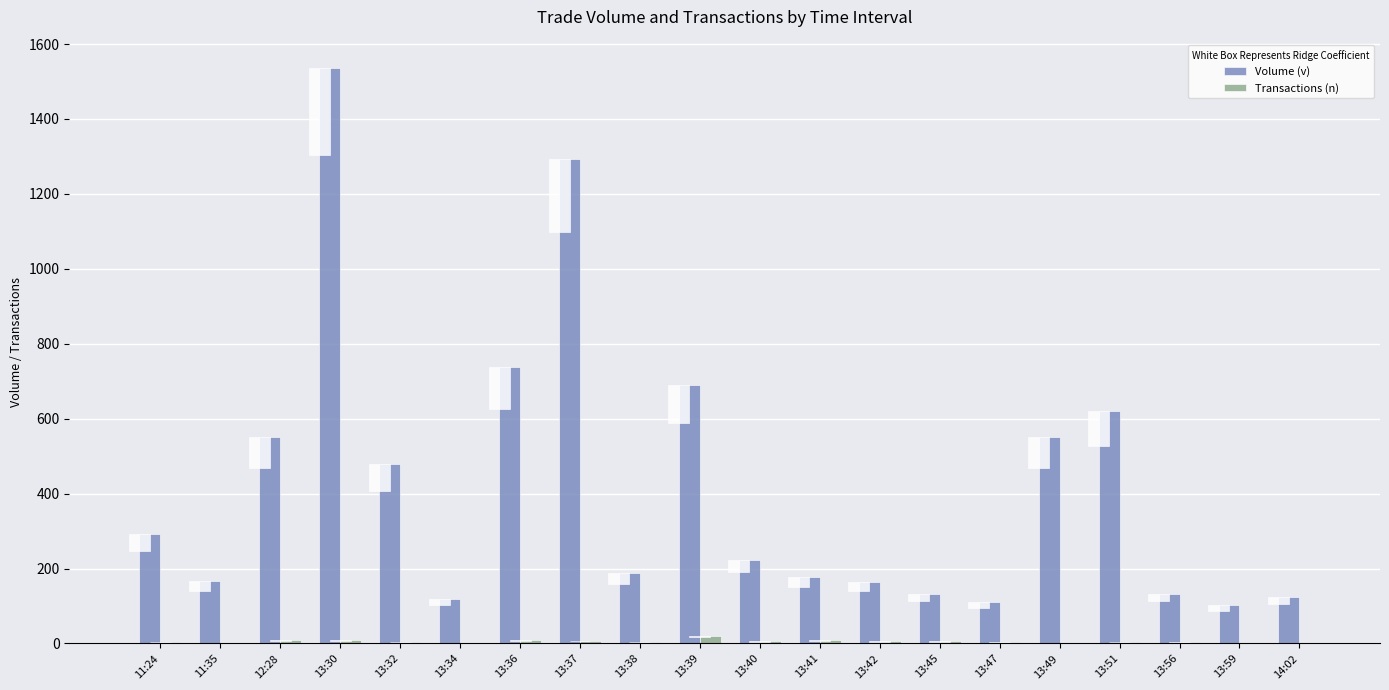

What is the greatest value displayed?

1535